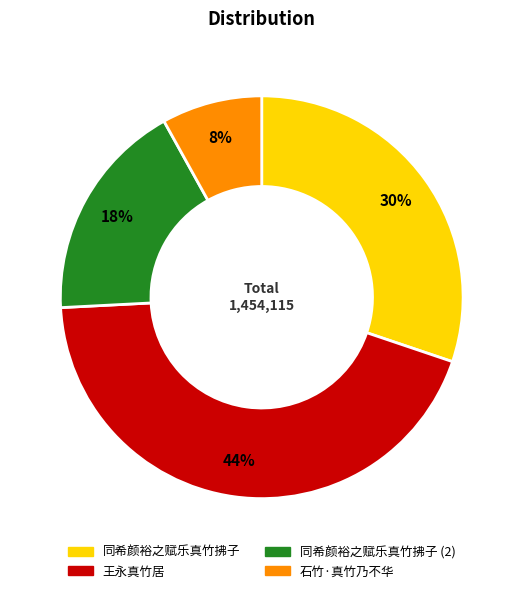

To the nearest percent, what is the difference between the largest and smallest slice percentages?

36%